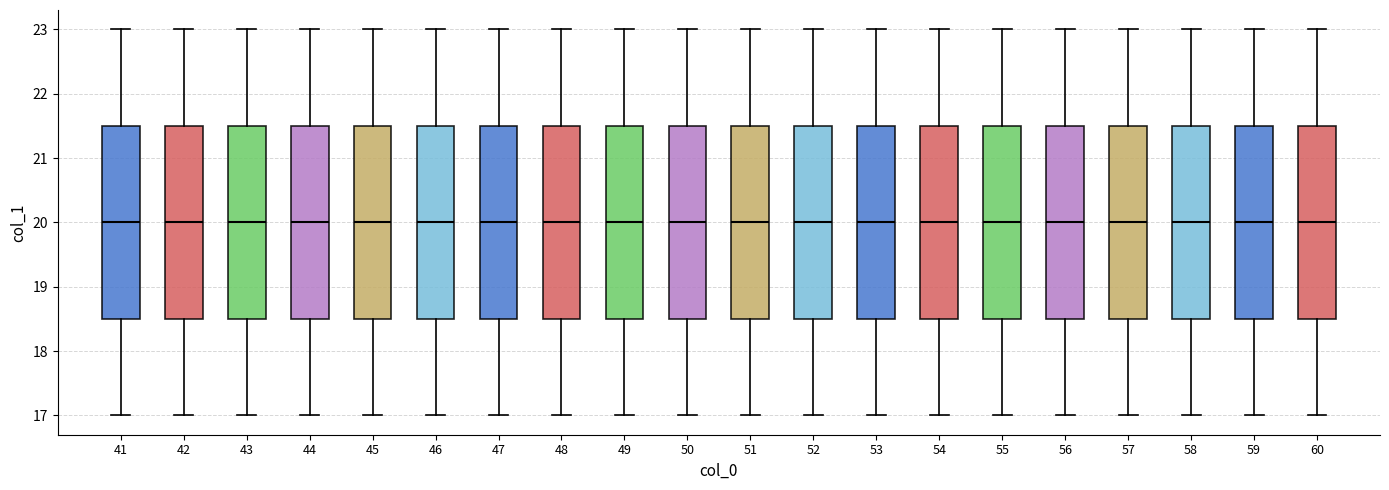

Reading left to right, transcribe this box plot: for each box, give where its median line is, the range the box spans, and where its two whiskers end, as read against the y-axis. The values are not printed on the chart, so give them approximately, as read against the axis.

41: median 20.0, box 18.5 to 21.5, whiskers 17.0 to 23.0
42: median 20.0, box 18.5 to 21.5, whiskers 17.0 to 23.0
43: median 20.0, box 18.5 to 21.5, whiskers 17.0 to 23.0
44: median 20.0, box 18.5 to 21.5, whiskers 17.0 to 23.0
45: median 20.0, box 18.5 to 21.5, whiskers 17.0 to 23.0
46: median 20.0, box 18.5 to 21.5, whiskers 17.0 to 23.0
47: median 20.0, box 18.5 to 21.5, whiskers 17.0 to 23.0
48: median 20.0, box 18.5 to 21.5, whiskers 17.0 to 23.0
49: median 20.0, box 18.5 to 21.5, whiskers 17.0 to 23.0
50: median 20.0, box 18.5 to 21.5, whiskers 17.0 to 23.0
51: median 20.0, box 18.5 to 21.5, whiskers 17.0 to 23.0
52: median 20.0, box 18.5 to 21.5, whiskers 17.0 to 23.0
53: median 20.0, box 18.5 to 21.5, whiskers 17.0 to 23.0
54: median 20.0, box 18.5 to 21.5, whiskers 17.0 to 23.0
55: median 20.0, box 18.5 to 21.5, whiskers 17.0 to 23.0
56: median 20.0, box 18.5 to 21.5, whiskers 17.0 to 23.0
57: median 20.0, box 18.5 to 21.5, whiskers 17.0 to 23.0
58: median 20.0, box 18.5 to 21.5, whiskers 17.0 to 23.0
59: median 20.0, box 18.5 to 21.5, whiskers 17.0 to 23.0
60: median 20.0, box 18.5 to 21.5, whiskers 17.0 to 23.0